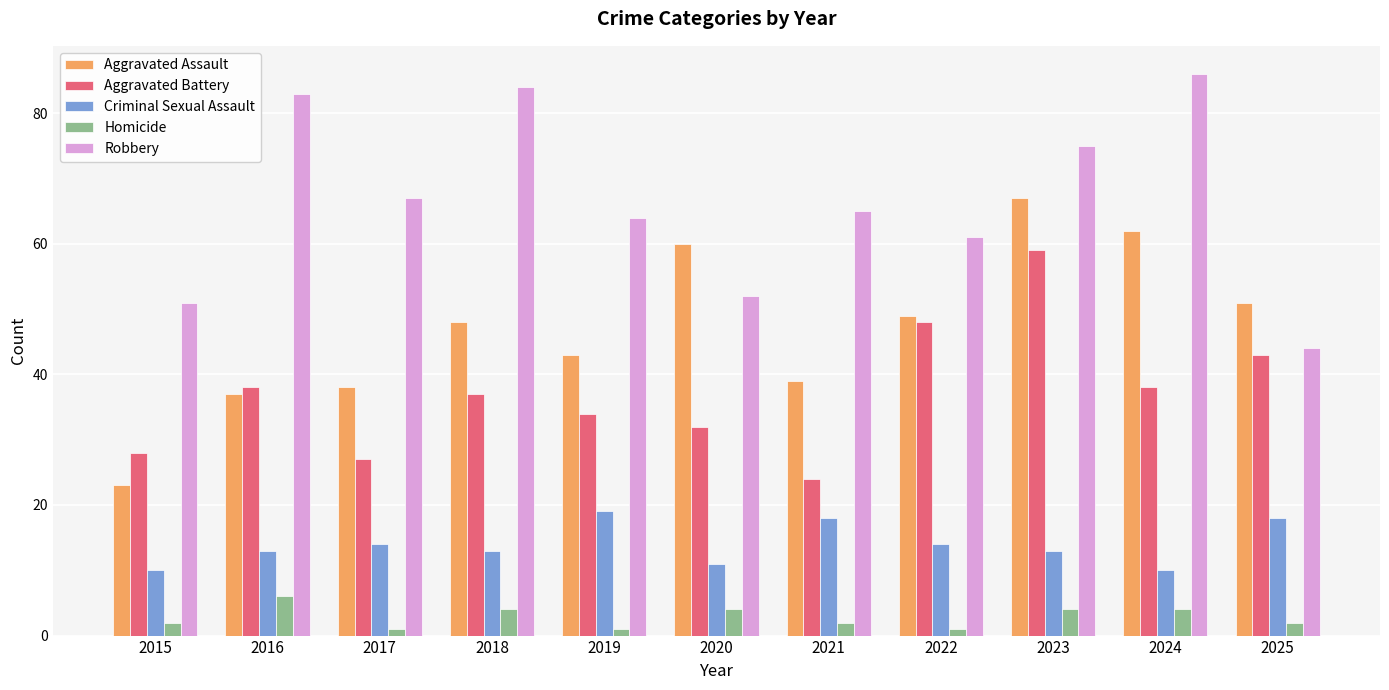

At 2021, list the series in order from largest to smallest.

Robbery, Aggravated Assault, Aggravated Battery, Criminal Sexual Assault, Homicide